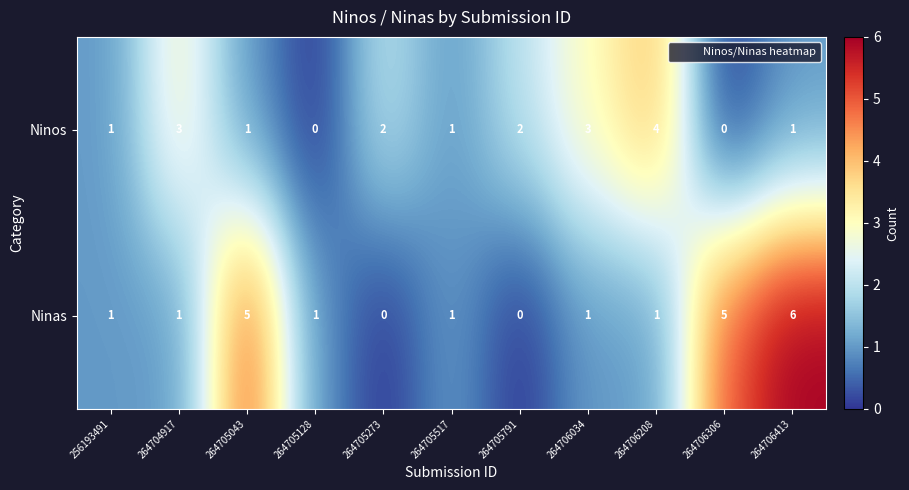

What is the maximum value shown in the chart?

6